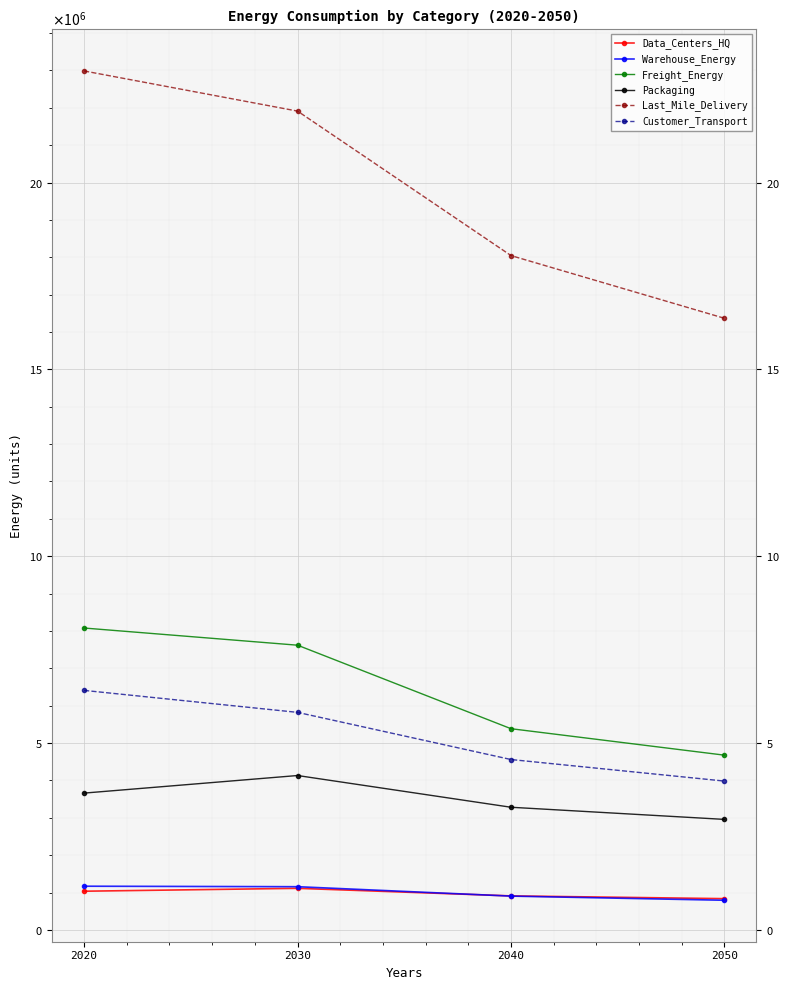

The value of Last_Mile_Delivery at 2040 is 8850819.8. True or false?

False